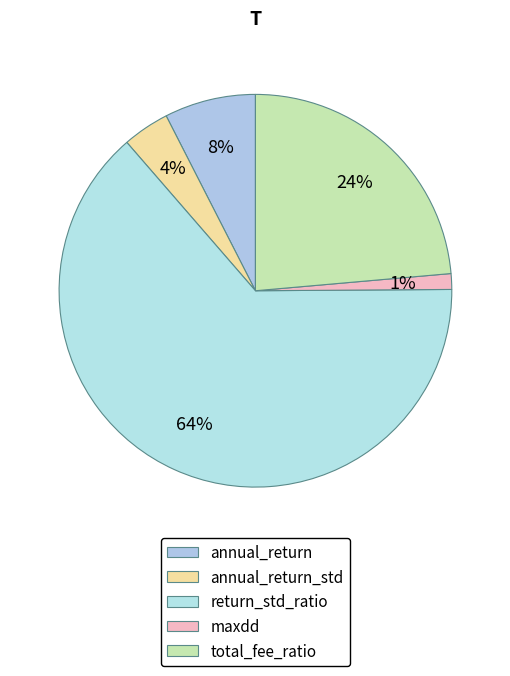

To the nearest percent, what percentage of the pie is annual_return?

8%